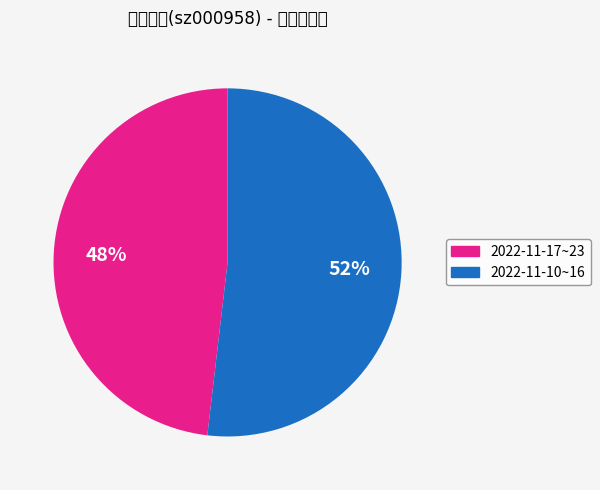

How many segments does this pie chart have?

2